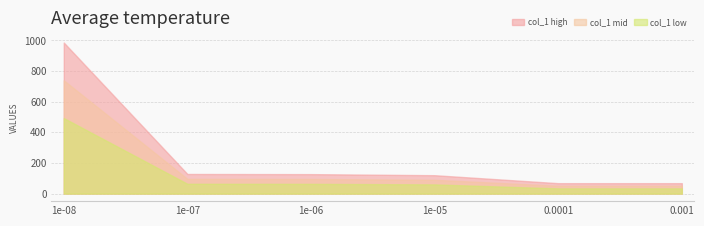

What is the label of the 3rd point from the right?

1e-05